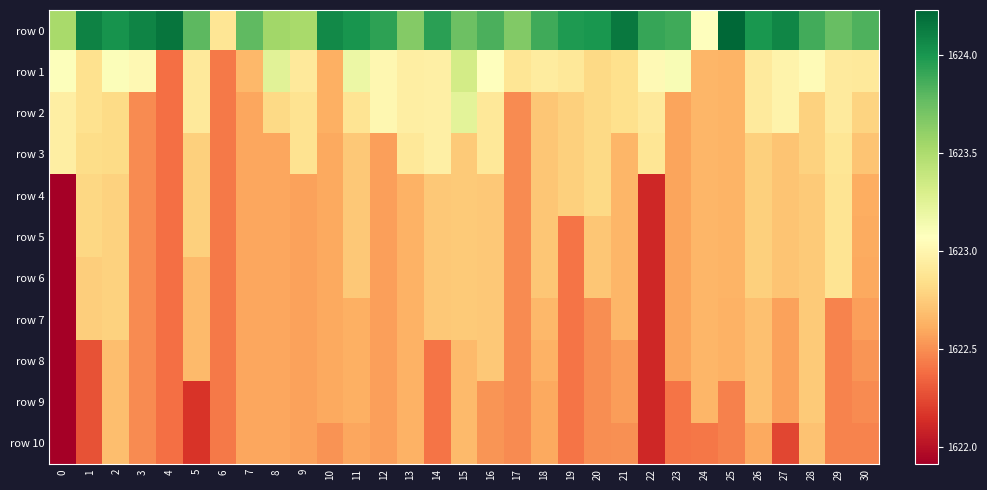

Which category has the highest value across all series?

25